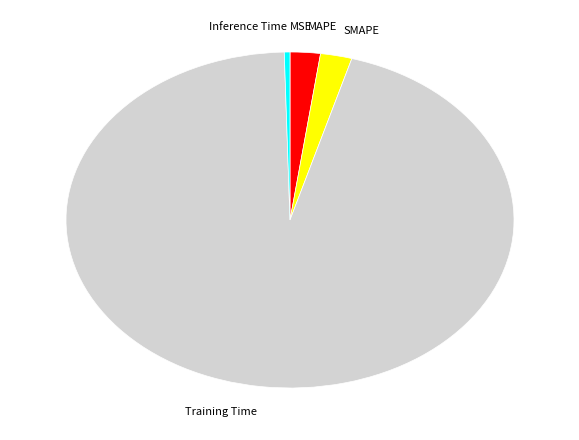

Is the sum of SMAPE and Training Time greater than half?

Yes